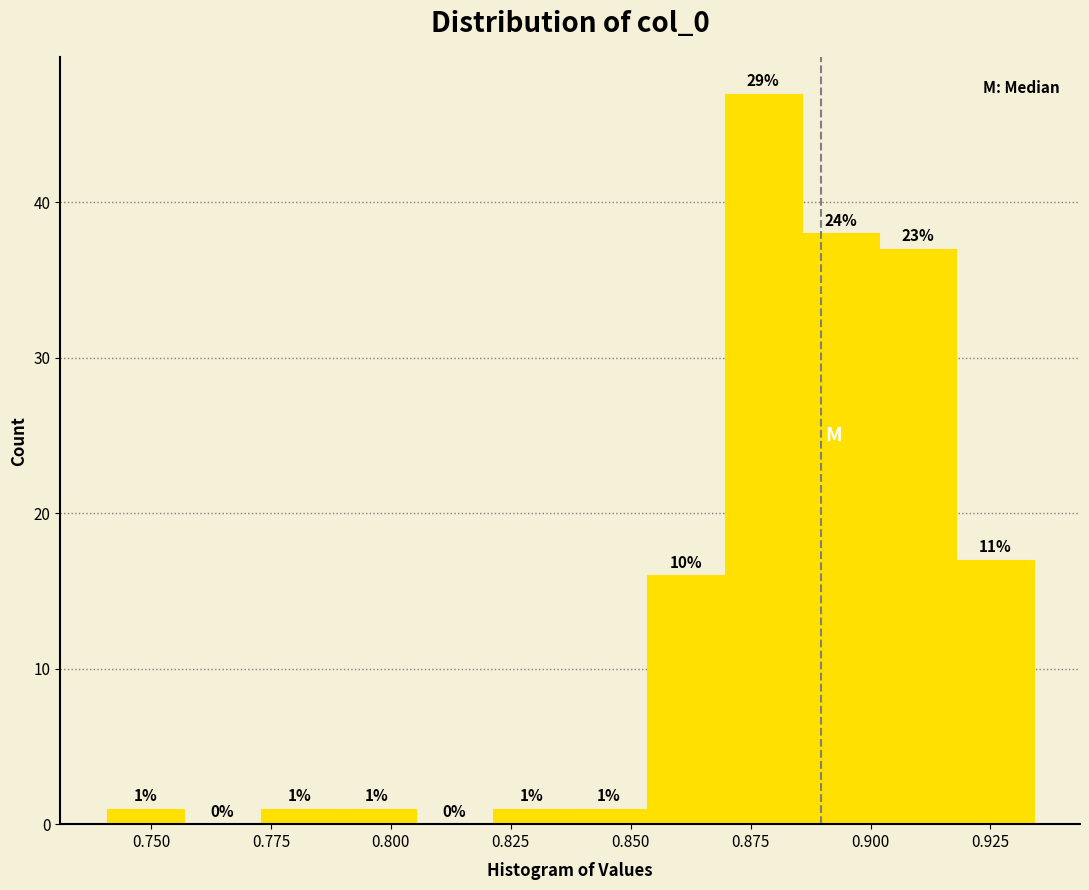

Around what value on the x-axis is the tallest bar? Give the approximate position of its centre, as read against the axis.

0.880